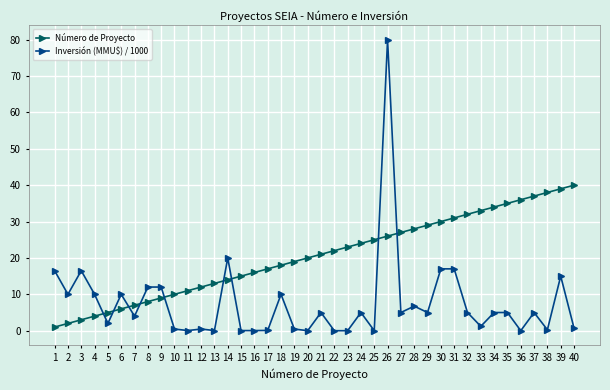

True or false: Inversión (MMU$) / 1000 and Número de Proyecto cross at least once.

True